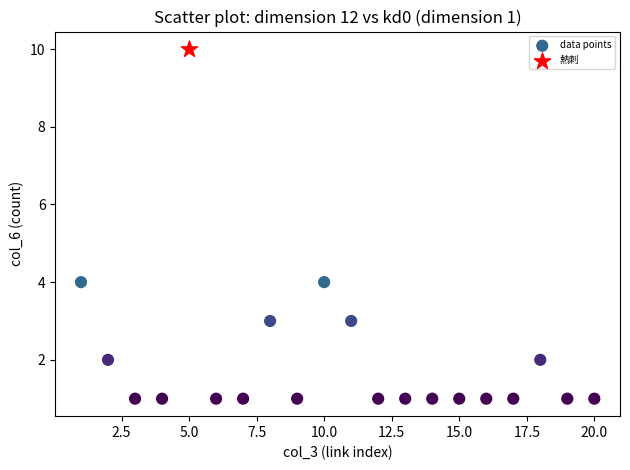

What are all the series names shown in the legend?

data points, 熱刺